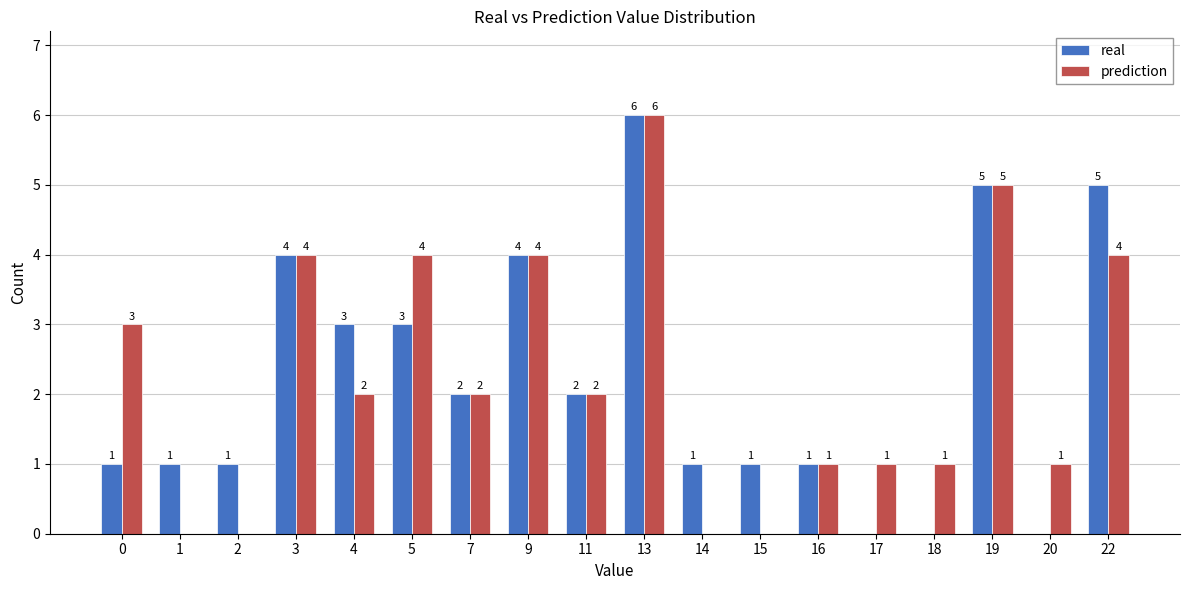

The value of prediction at 11 is 3. True or false?

False